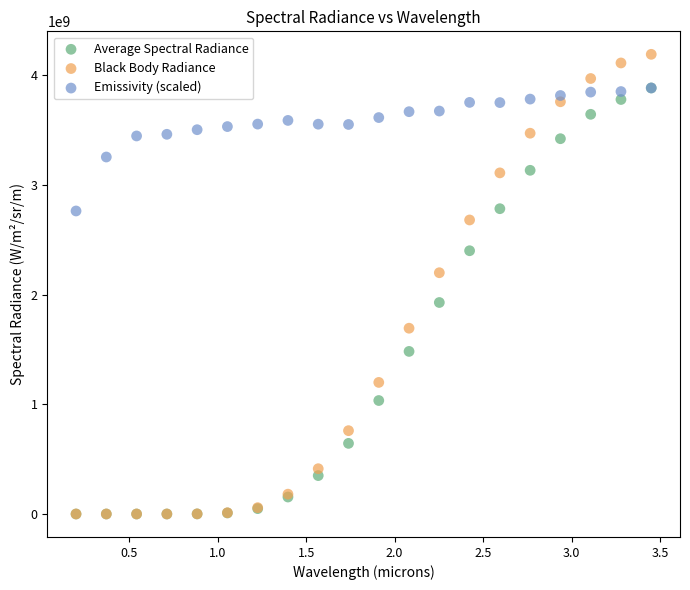

Across all series, what Y value is closest to 2095872778?

2200022759.2